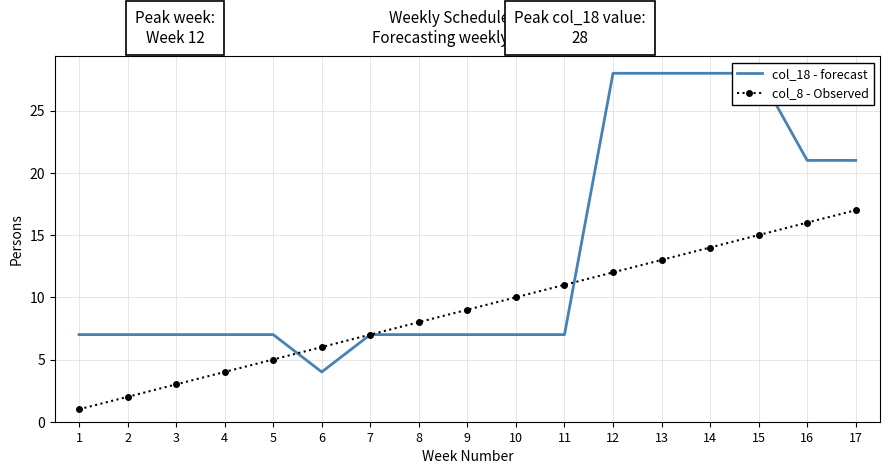

What is the minimum value shown in the chart?

1